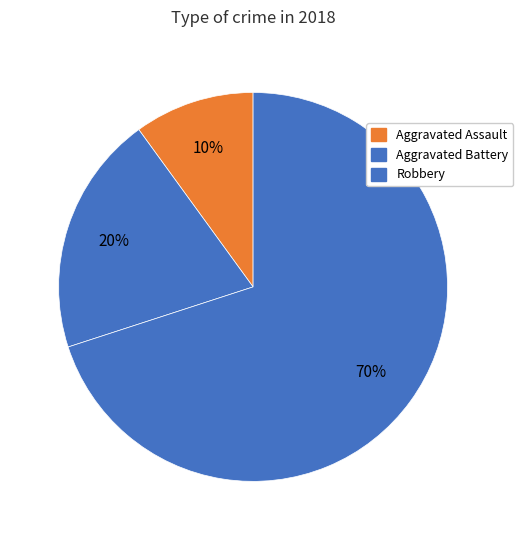

How many slices are in this pie chart?

3